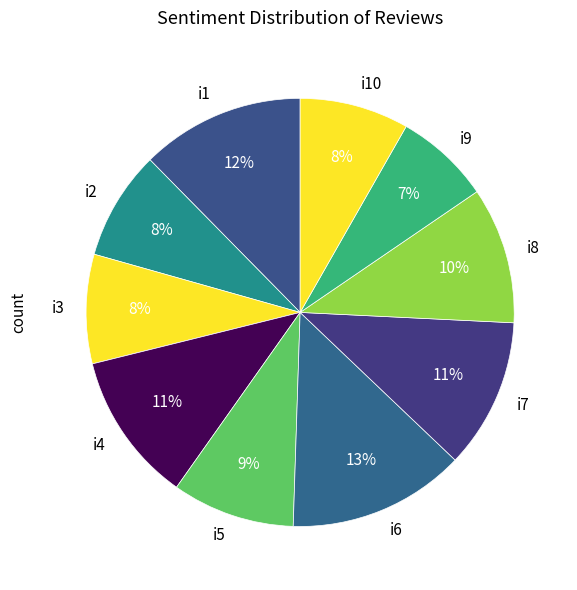

Combined, do i10 and i9 account for over 50%?

No